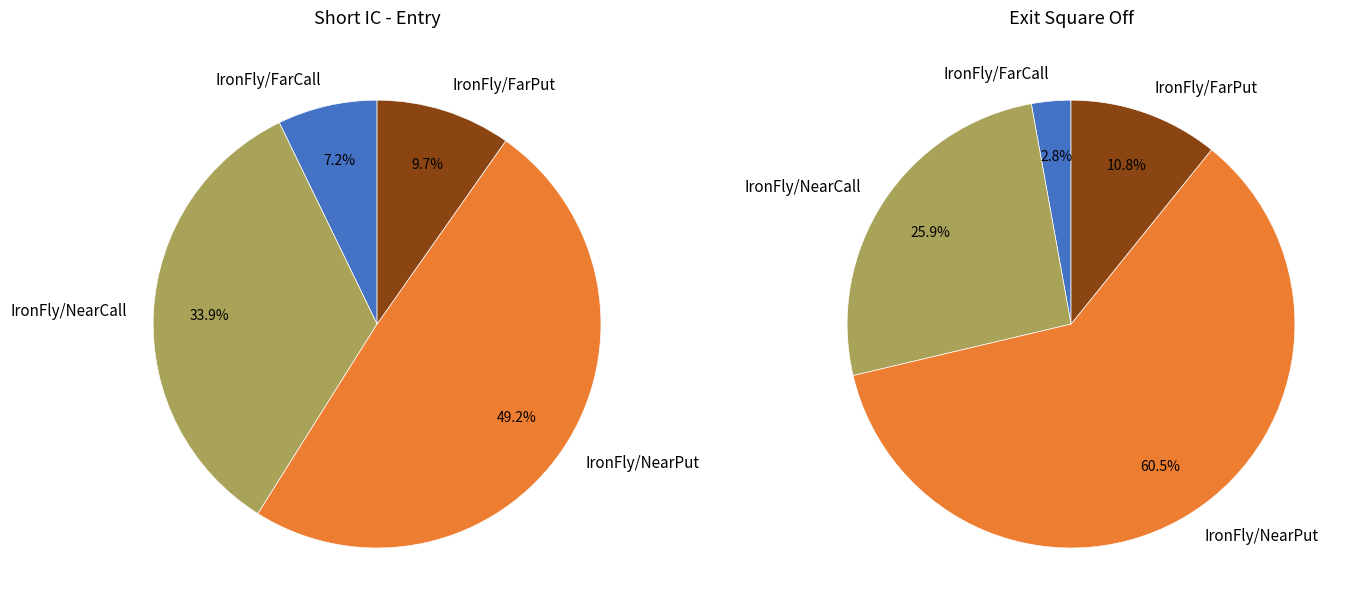

What percentage is NOT represented by IronFly/FarPut?

90.3%